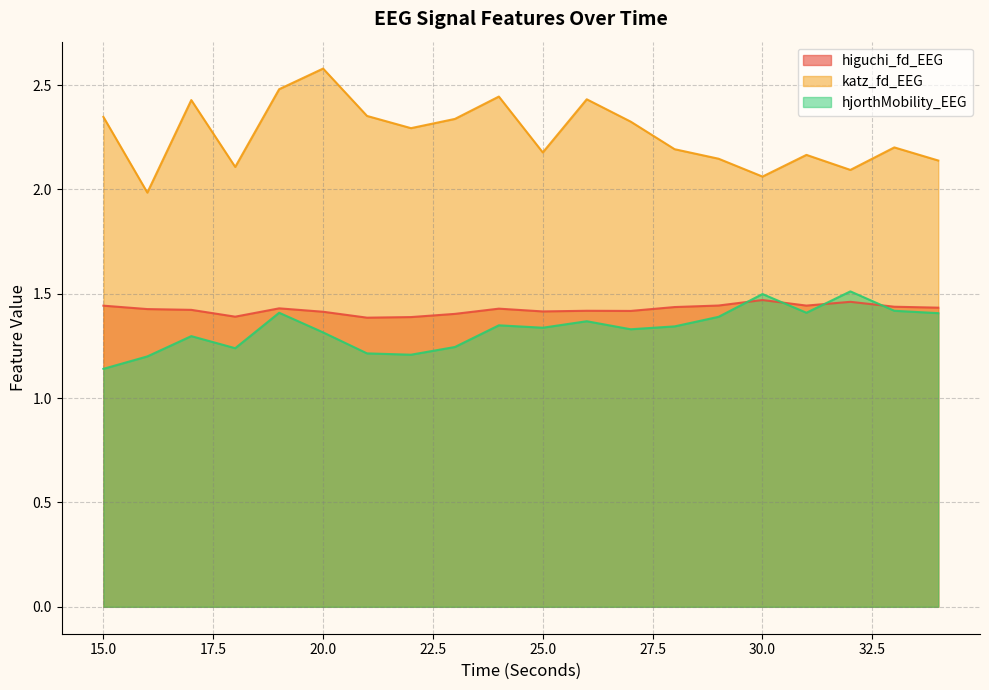

What is the value of the hjorthMobility_EEG point at the 1st from the left?

1.1